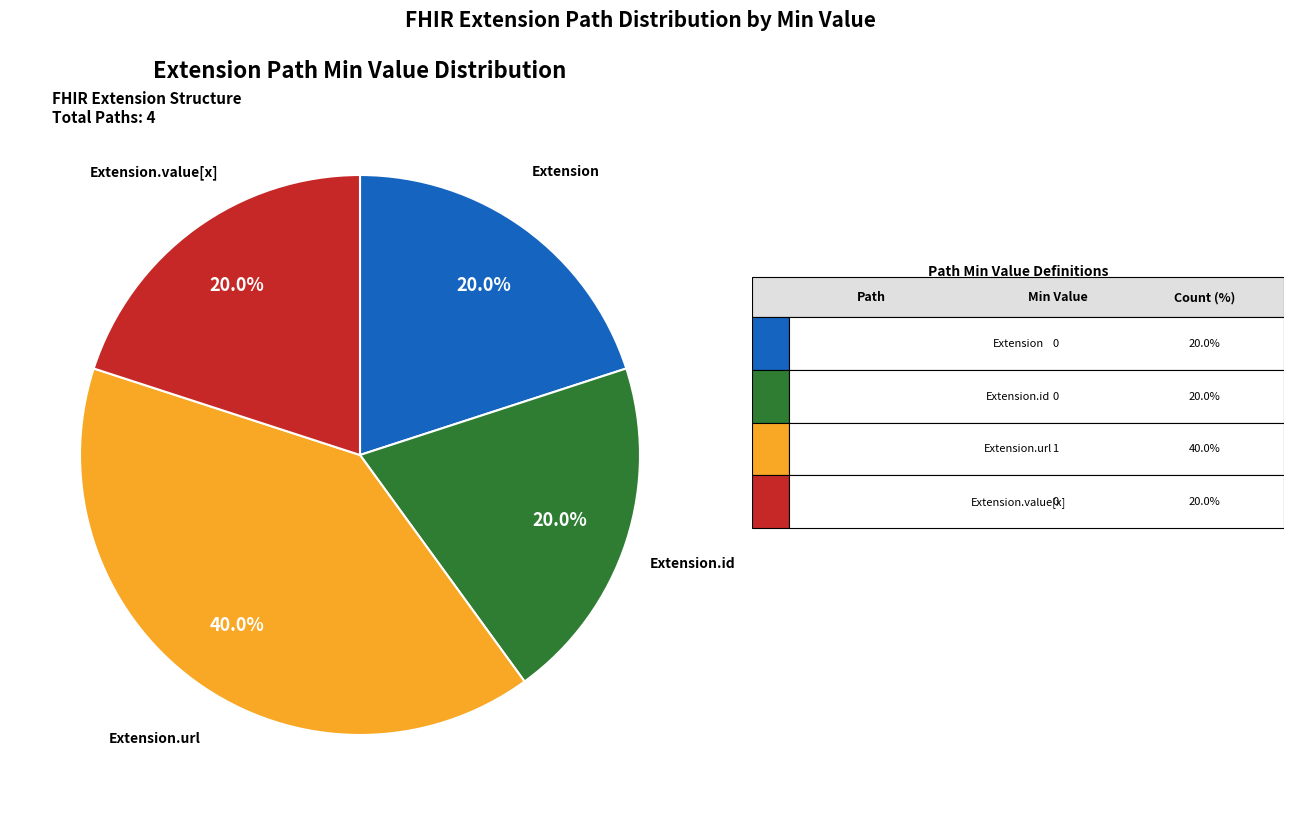

How many slices are in this pie chart?

4